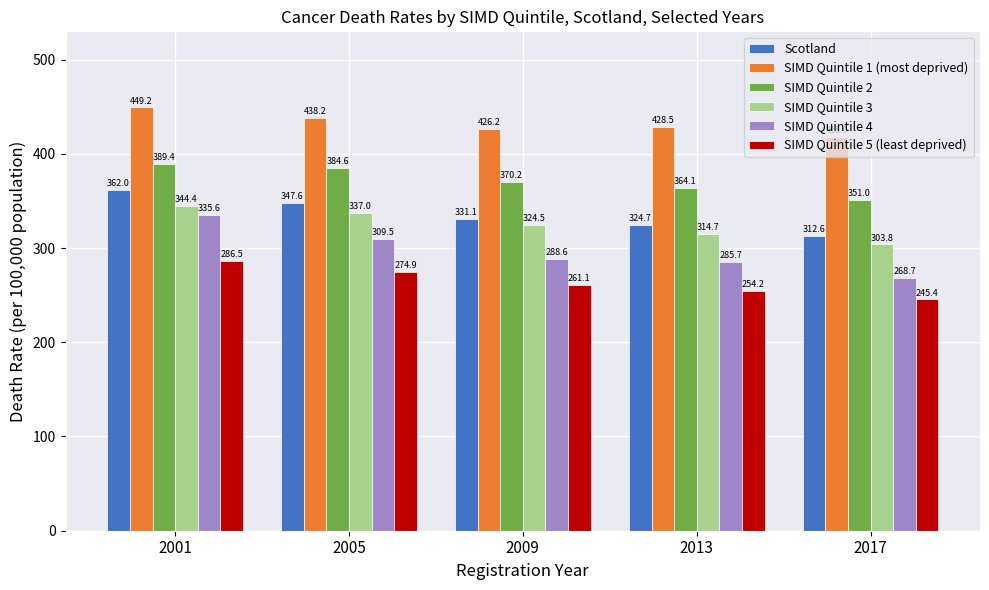

Rank the categories by Scotland value from highest to lowest.

2001, 2005, 2009, 2013, 2017